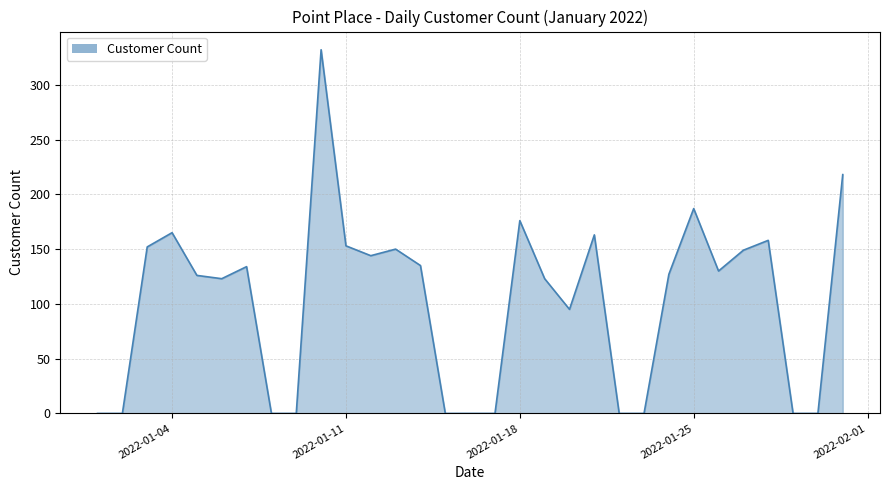

What is the difference between the maximum and minimum values?

332